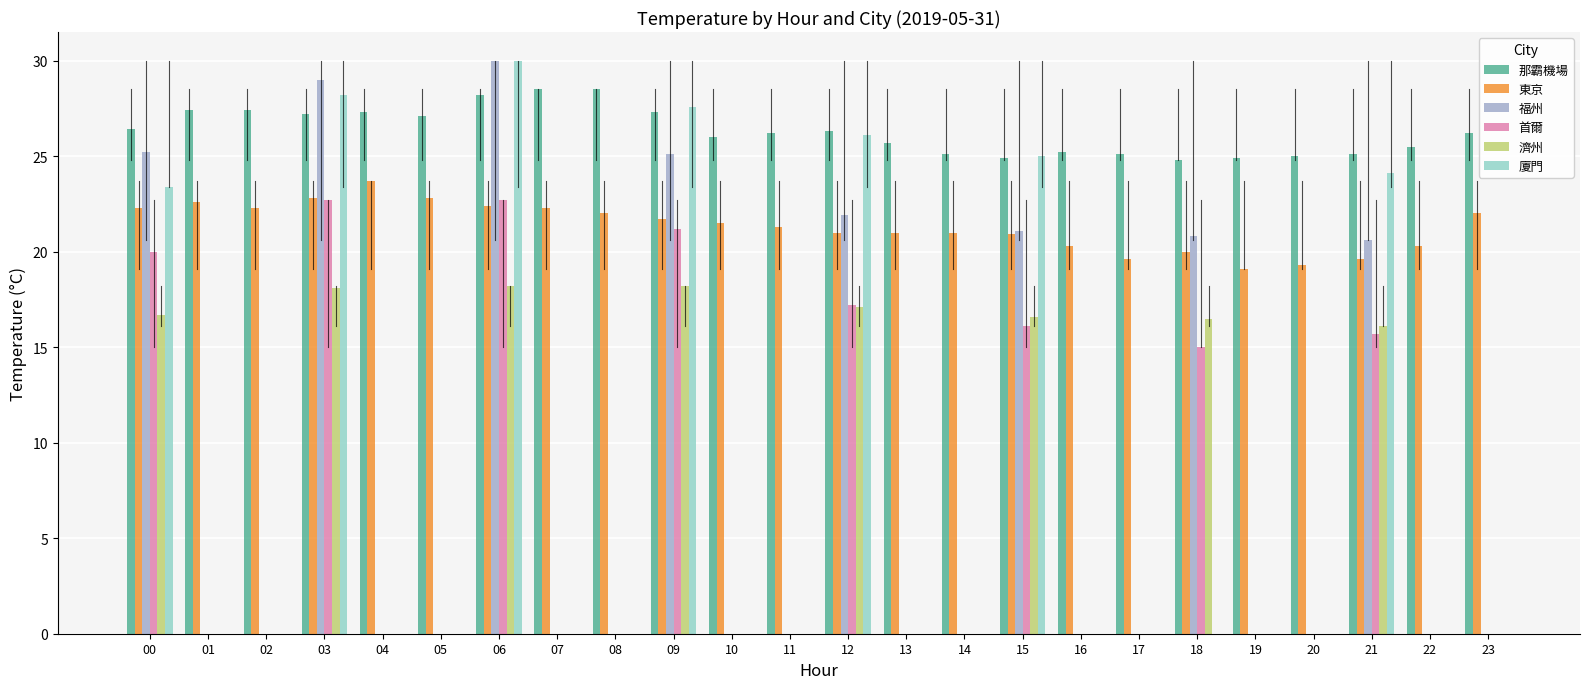

At which label is 首爾 closest to 11?

18